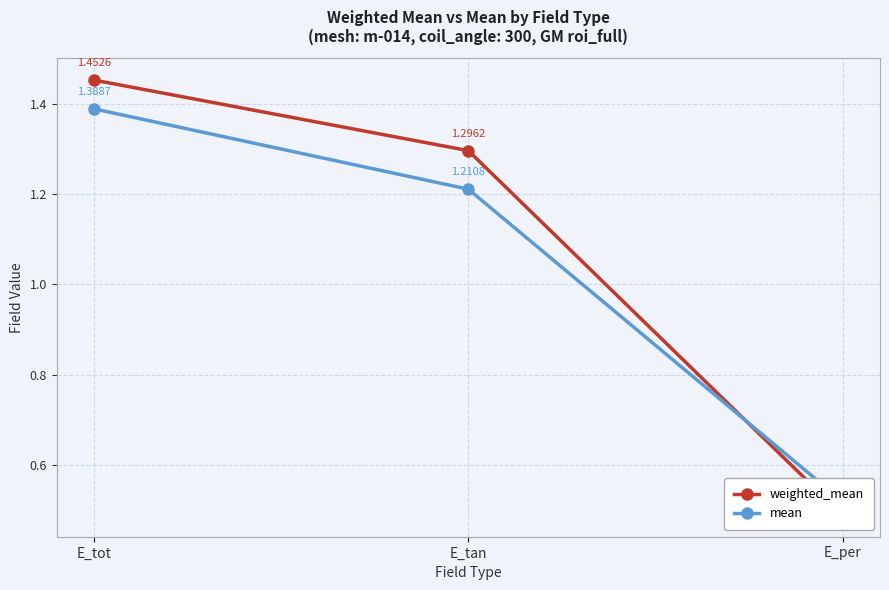

What is the difference between the weighted_mean values at E_tot and E_per?

1.0